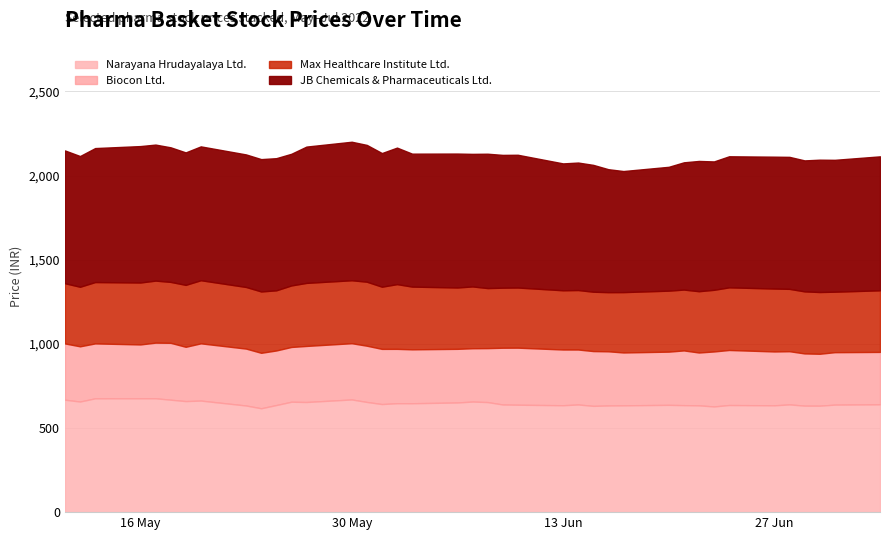

True or false: Narayana Hrudayalaya Ltd. and Biocon Ltd. intersect in this chart.

False